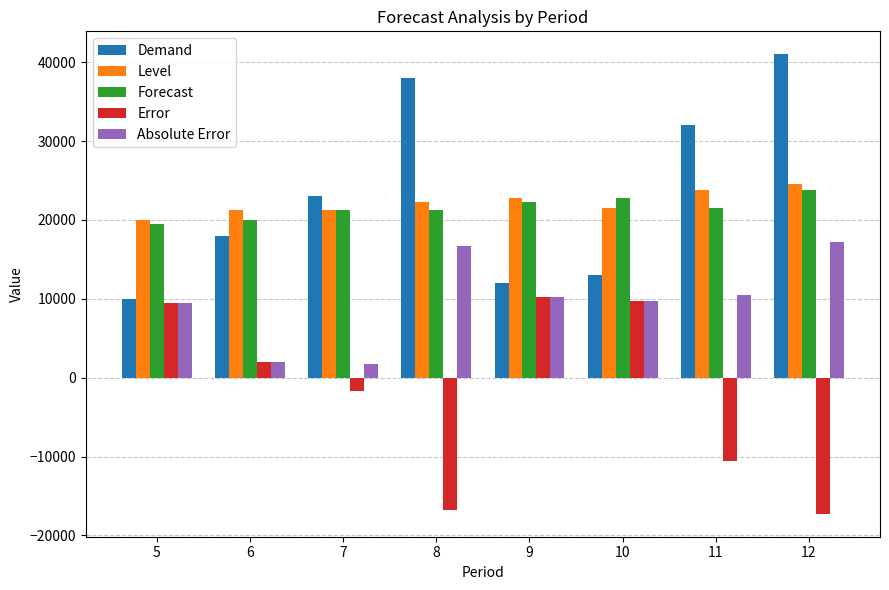

What is the value of the Absolute Error bar at the 2nd from the left?

2000